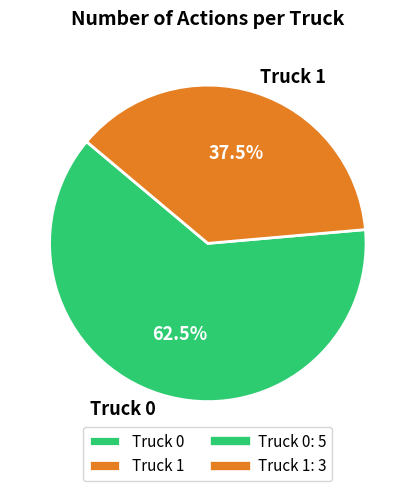

What percentage is NOT represented by Truck 0?

37.5%